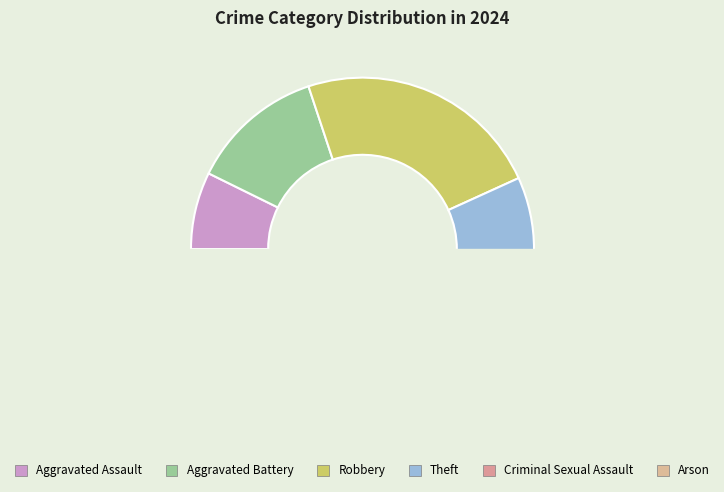

Does Theft account for over 50% of the chart?

Yes